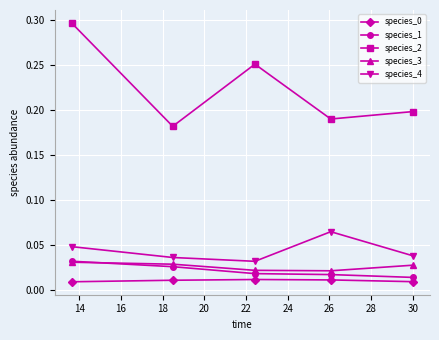

How many species_1 values are between 0 and 1?

5